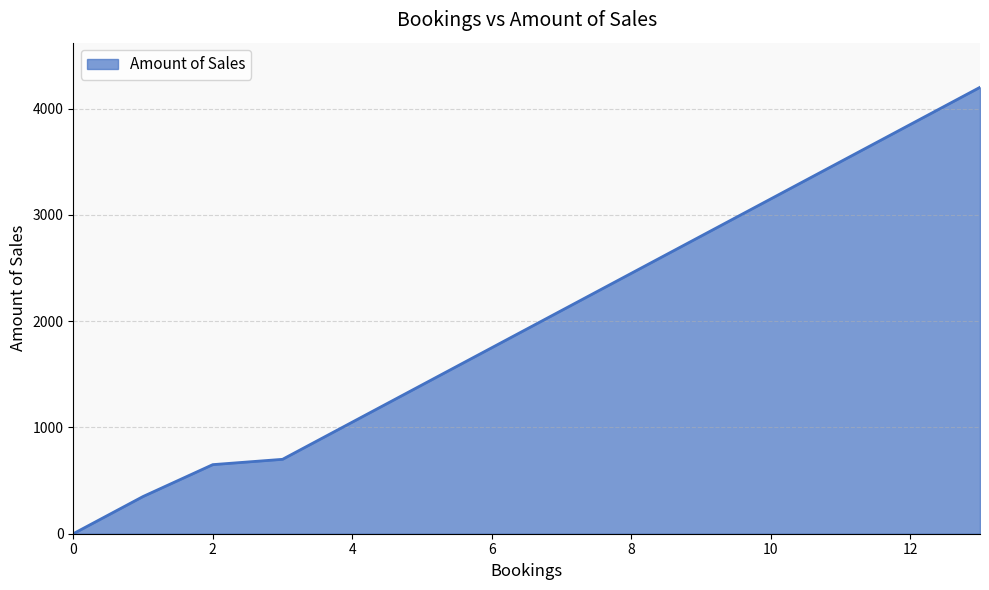

Reading right to left, list all the values displayed in this chart.

4200	3850	3500	3150	2800	2450	2100	1750	1400	1050	700	650	350	0